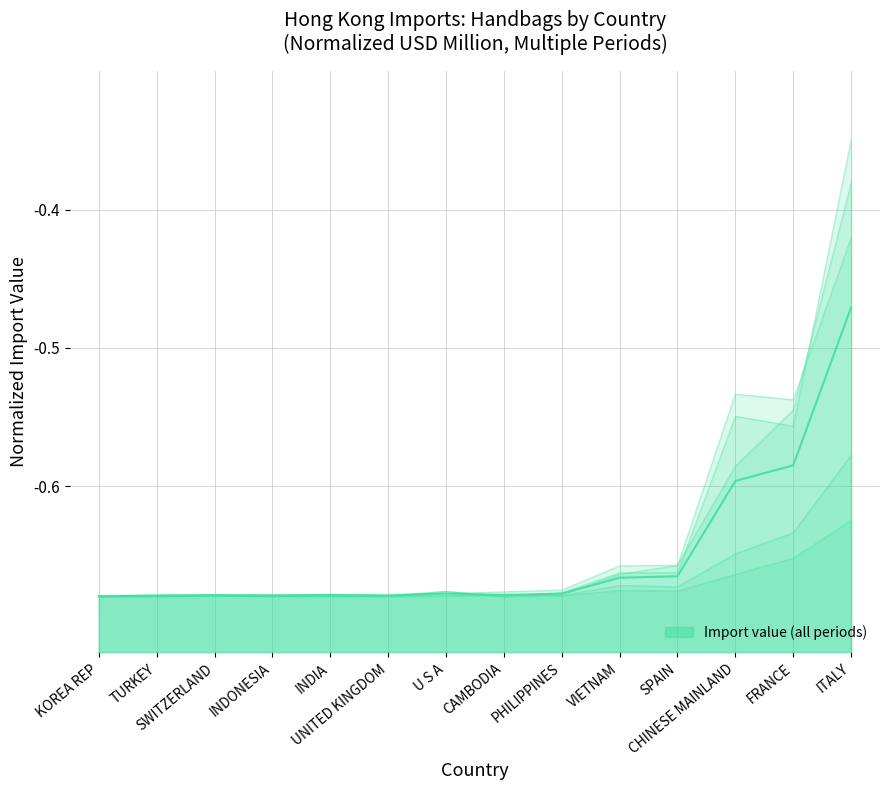

Read the value at CHINESE MAINLAND.

-0.6